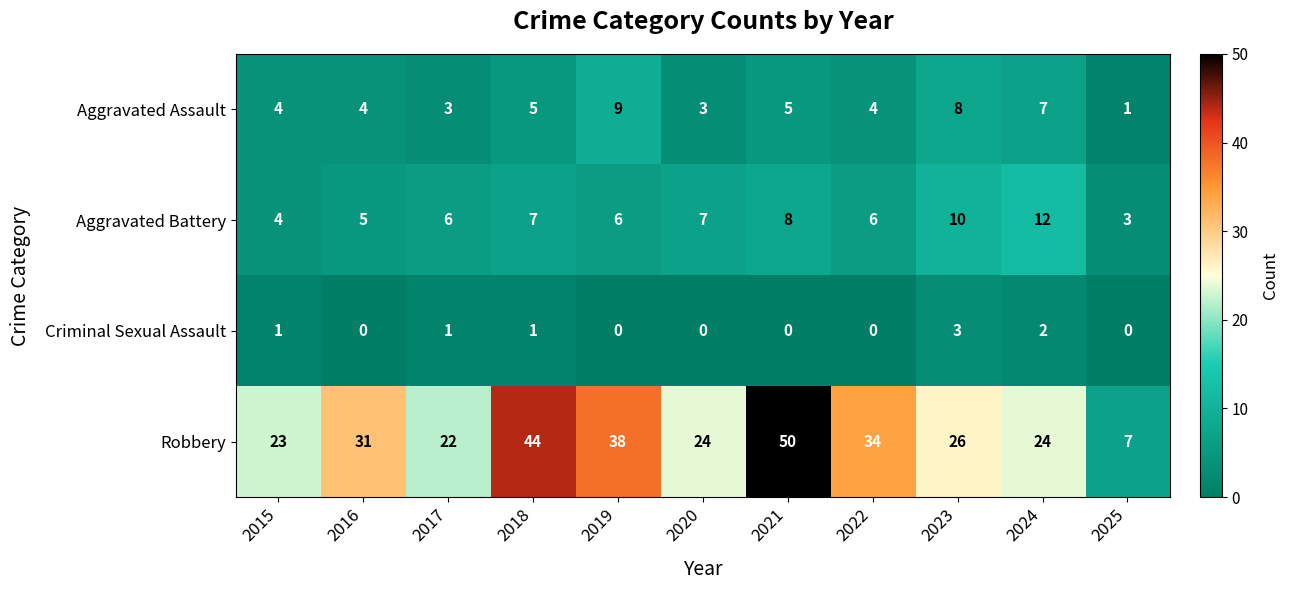

List the series in order of their peak value, lowest first.

Criminal Sexual Assault, Aggravated Assault, Aggravated Battery, Robbery